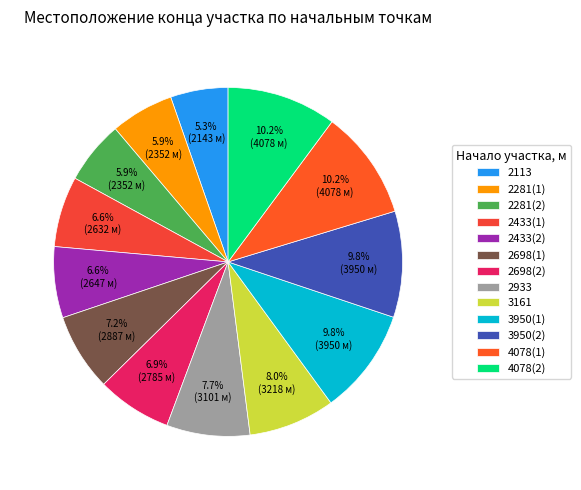

Does any single category account for the majority?

No